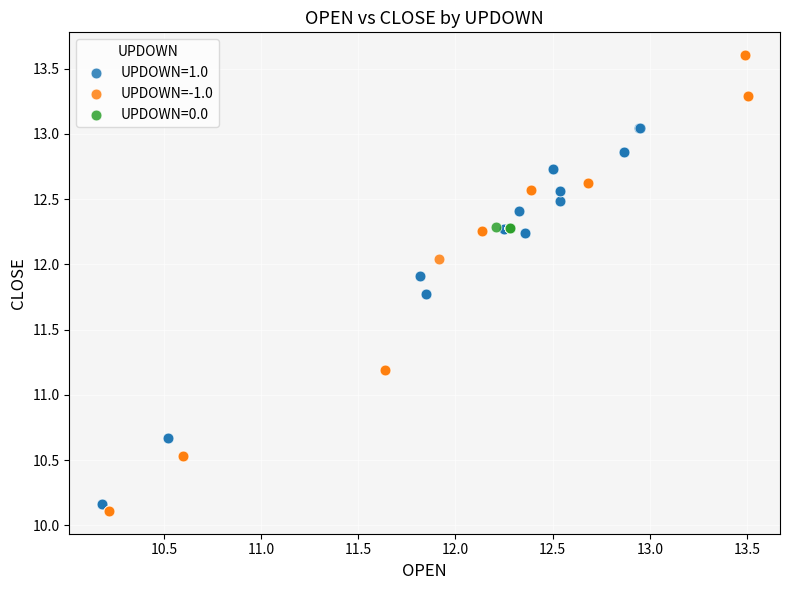

Which series has the largest Y range (max minus min)?

UPDOWN=-1.0